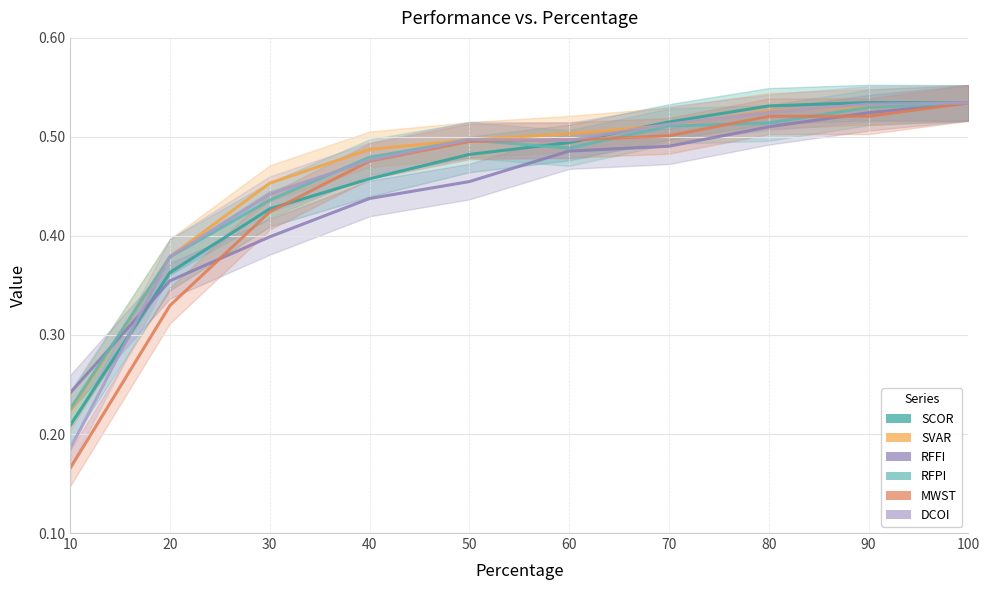

True or false: RFPI and MWST cross at least once.

True